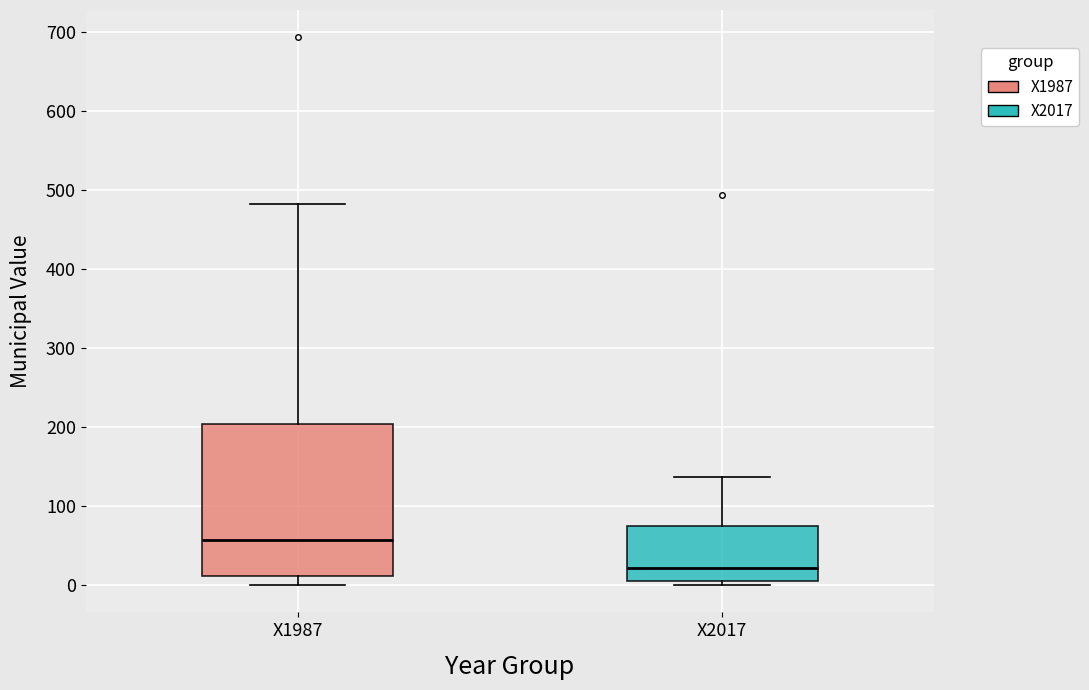

Reading left to right, transcribe this box plot: for each box, give where its median line is, the range the box spans, and where its two whiskers end, as read against the y-axis. The values are not printed on the chart, so give them approximately, as read against the axis.

X1987: median 60, box 10 to 200, whiskers 0 to 480
X2017: median 20, box 0 to 70, whiskers 0 (just below the box's lower edge) to 140